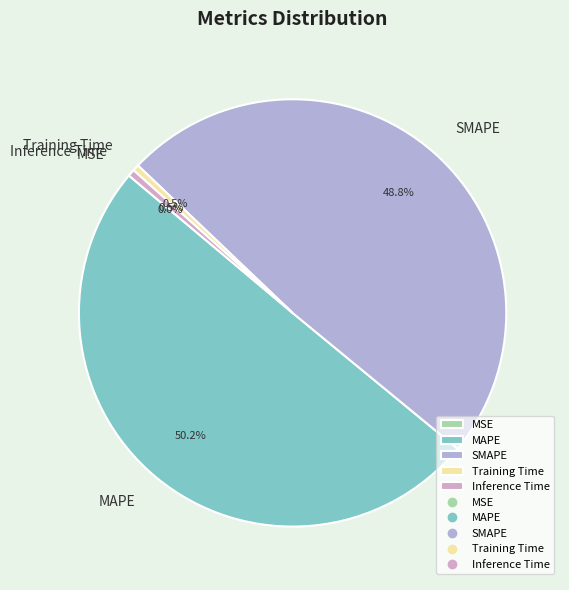

Approximately how many times larger is the value at SMAPE compared to MAPE?

1.0